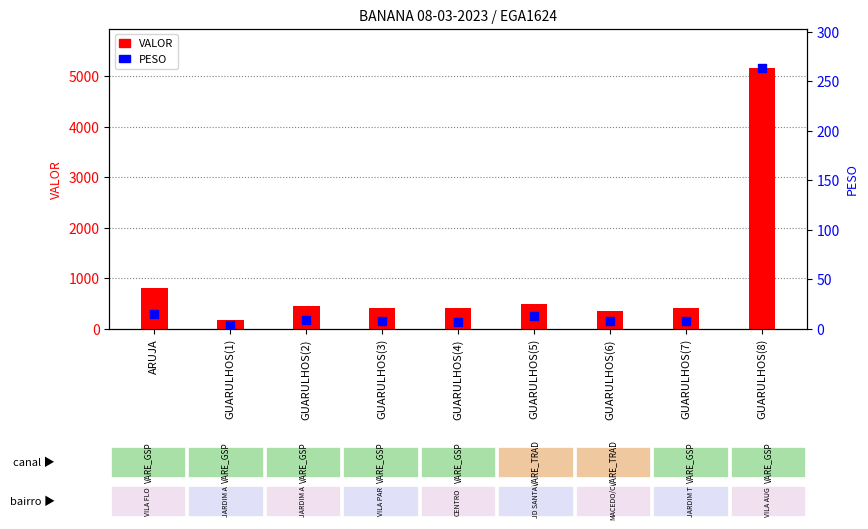

Which has a higher value, ARUJA or GUARULHOS(4)?

ARUJA